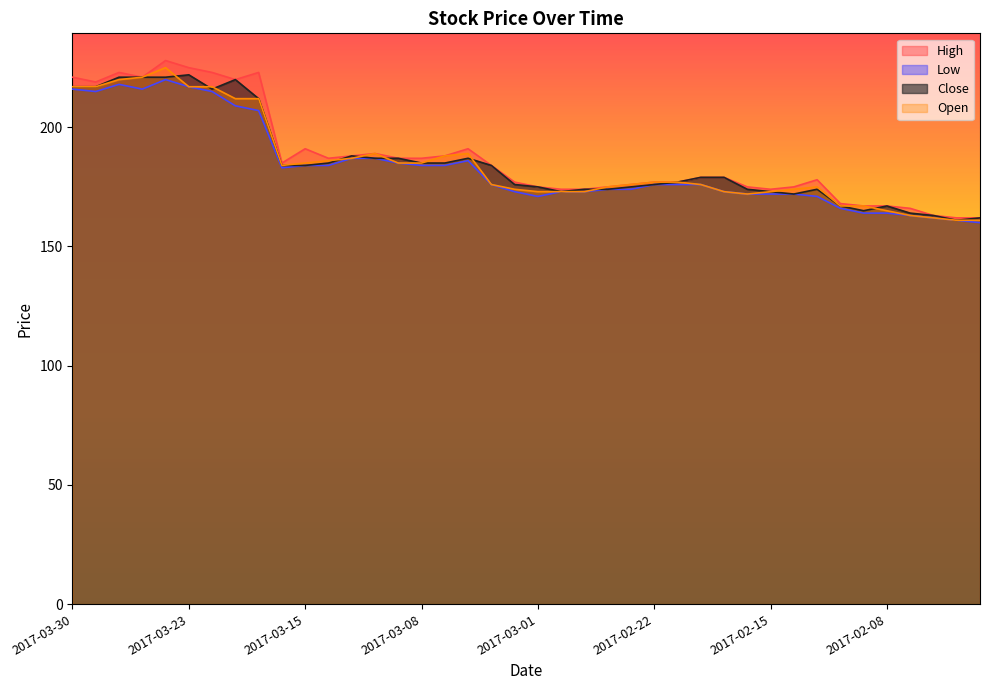

Is the value of Low at 2017-02-16 greater than the value of Open at 2017-03-14?

No